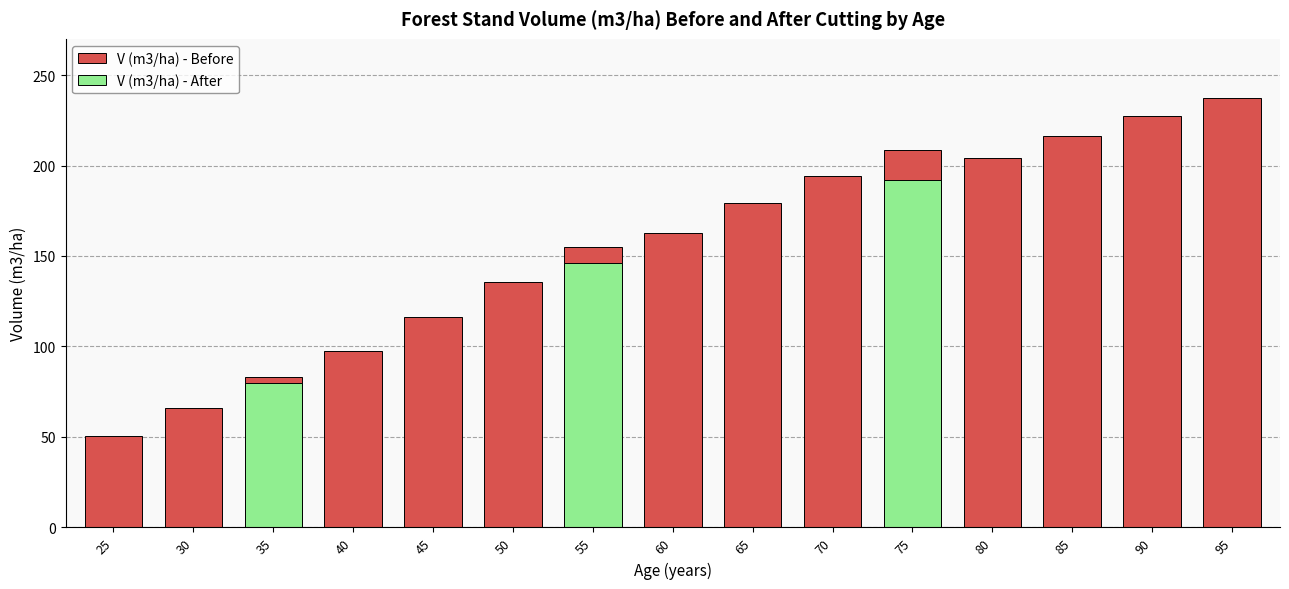

Which category has the lowest value in the V (m3/ha) - Before series?

25